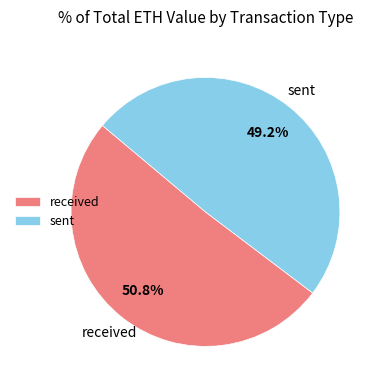

To the nearest percent, what is the combined percentage of received and sent?

100%